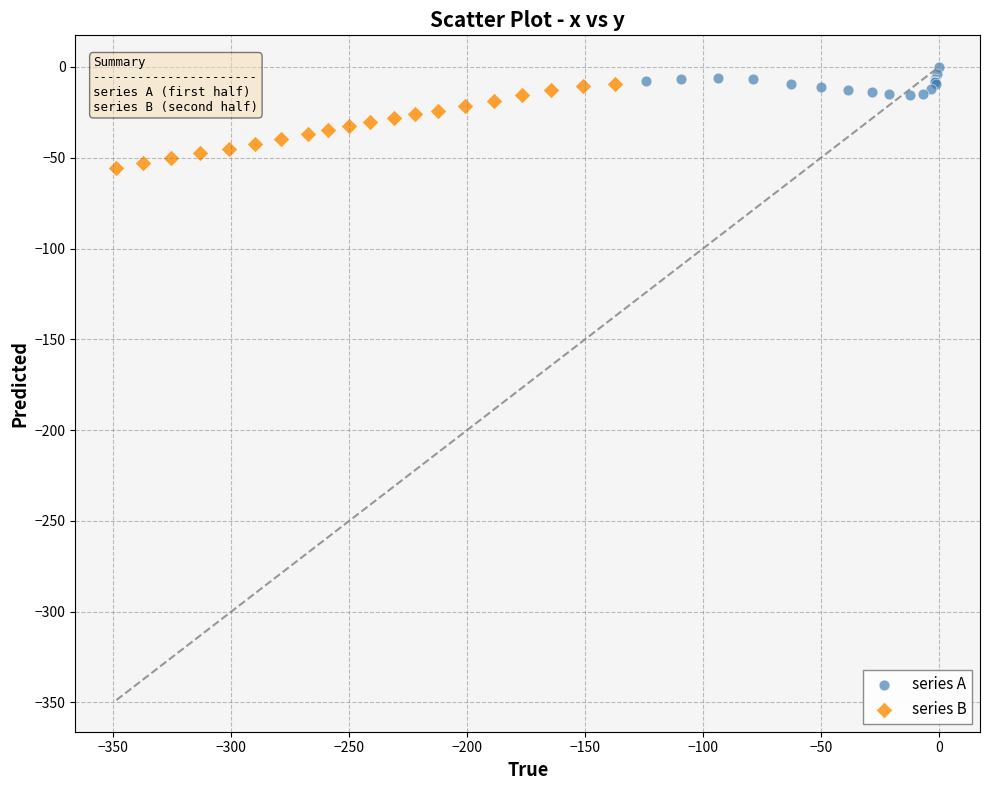

Which series has the largest Y range (max minus min)?

series B